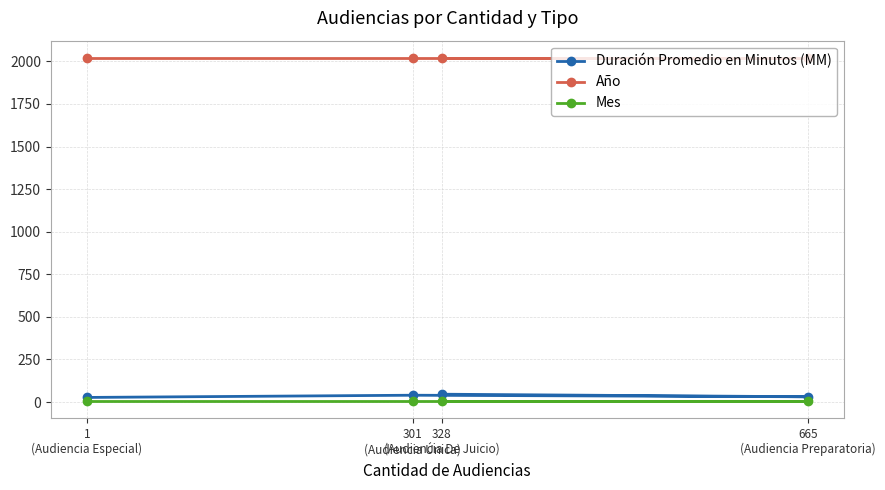

How many lines are shown in the chart?

3